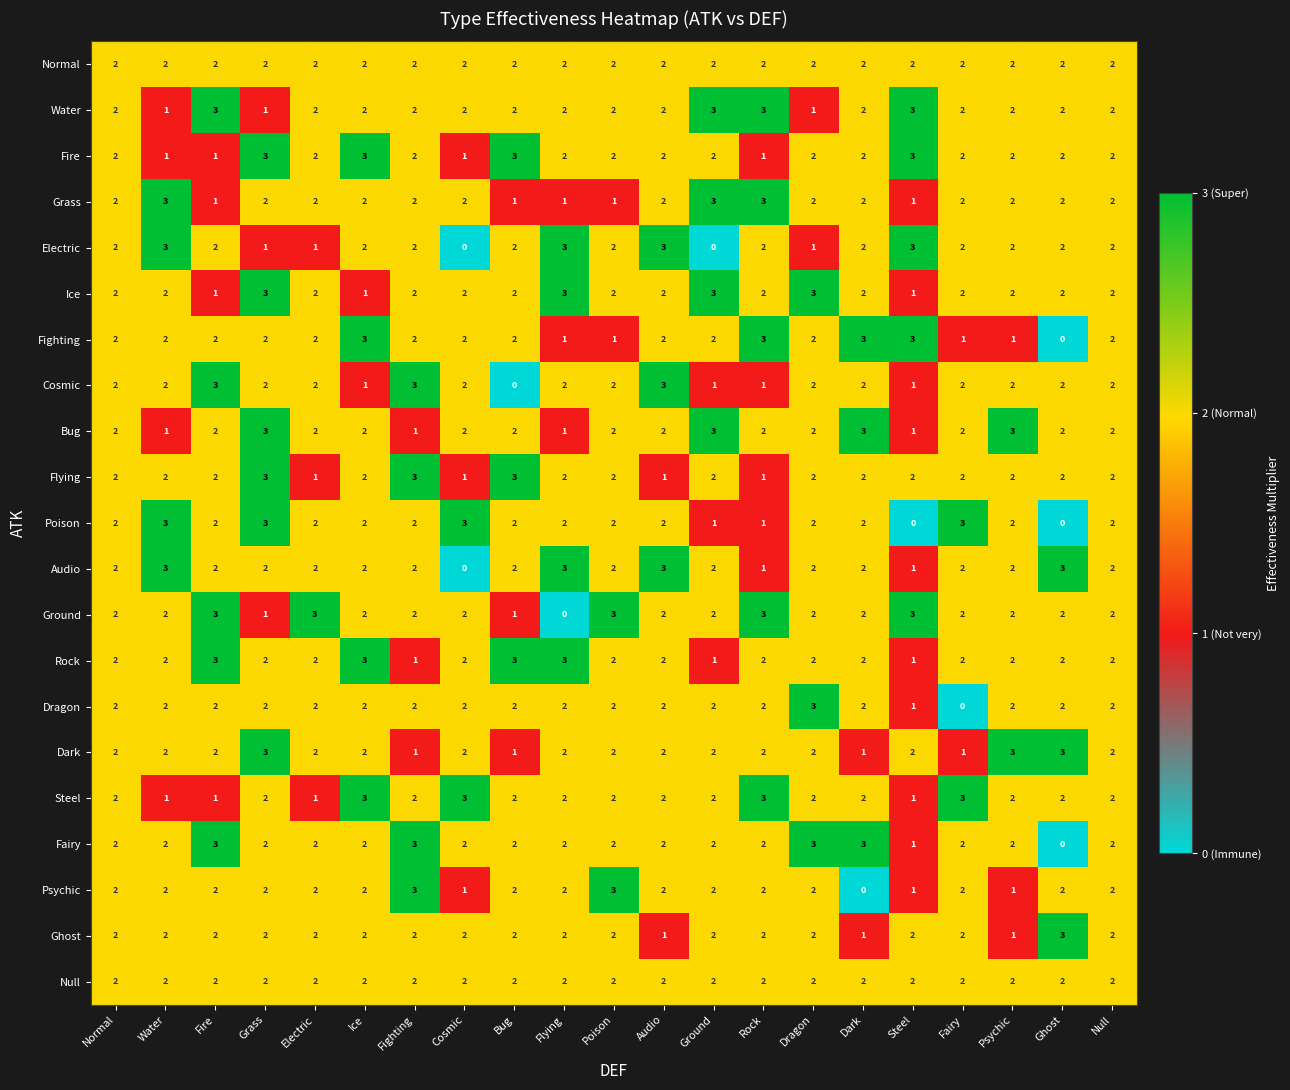

How many Dragon values are between 2 and 3?

19